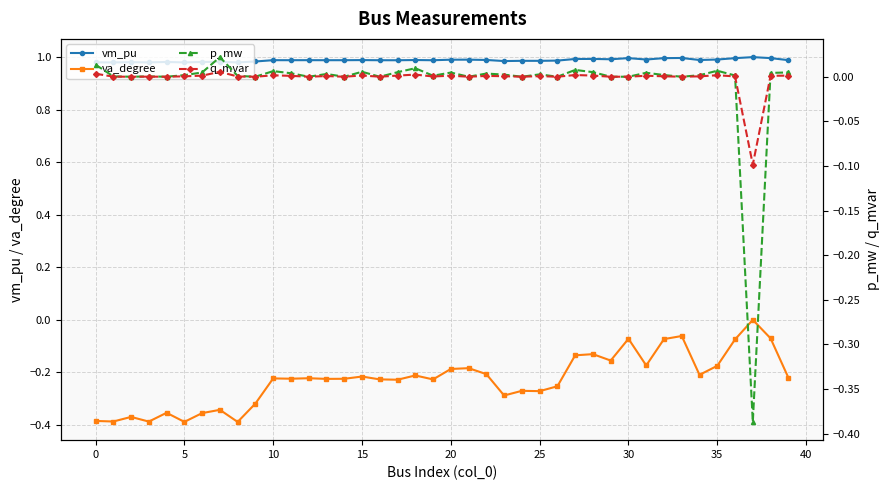

True or false: q_mvar has more than 0 points higher than both neighbors.

True